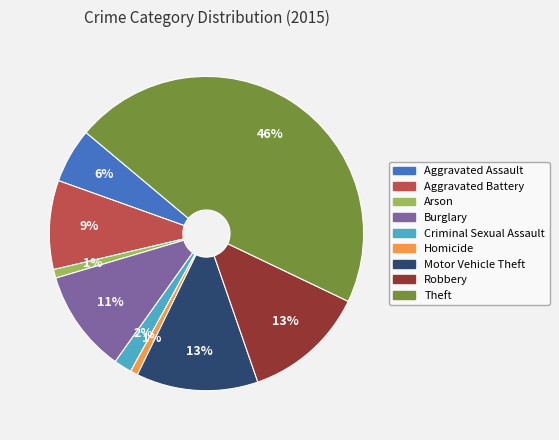

Combined, do Criminal Sexual Assault and Aggravated Assault account for over 50%?

No